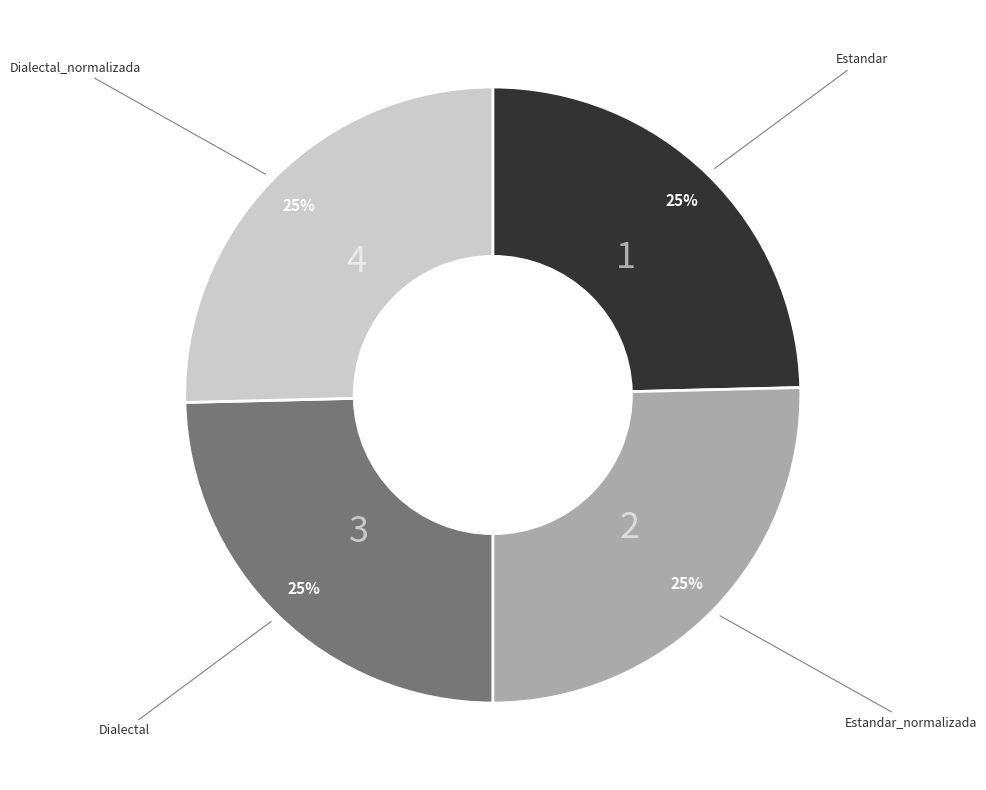

Is there a majority slice in this chart?

No